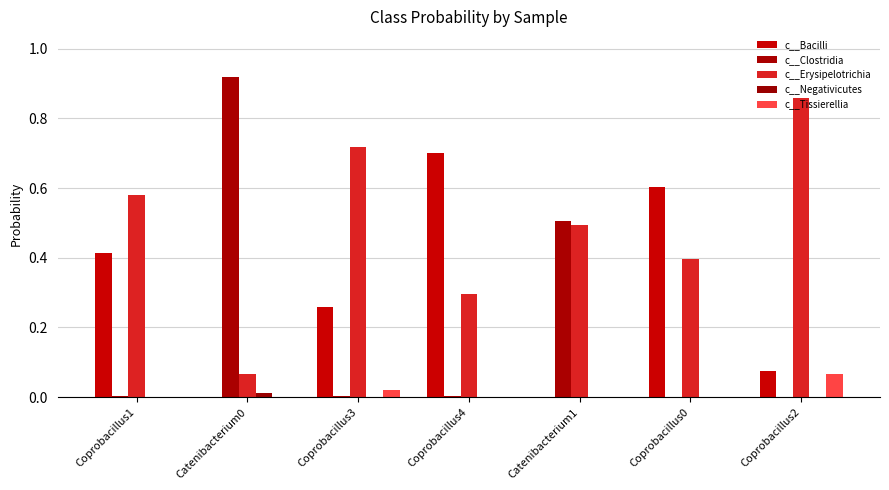

What is the sum of the c__Clostridia values at Coprobacillus3 and Catenibacterium1?

0.5